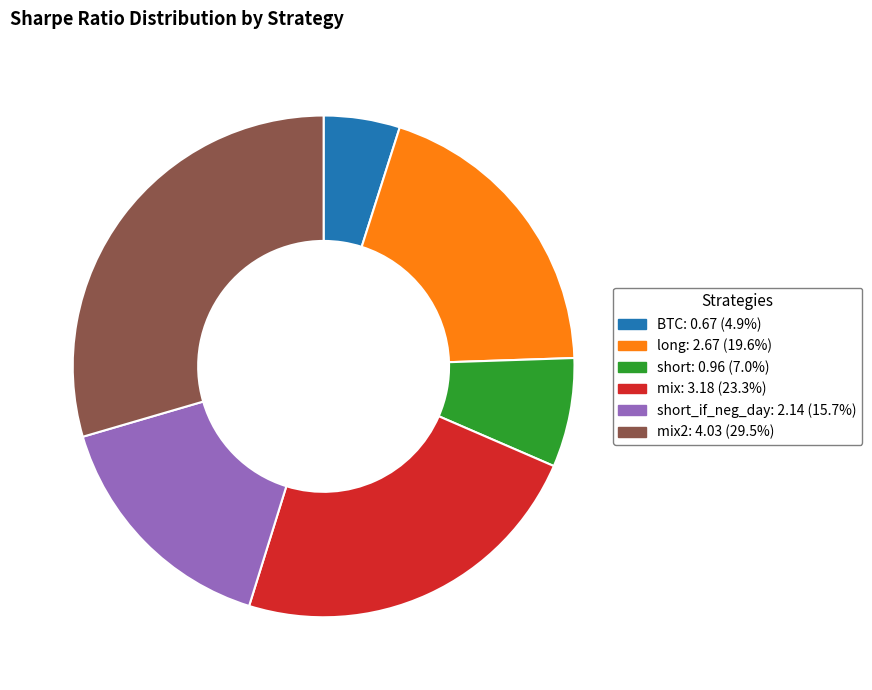

Is there a majority slice in this chart?

No